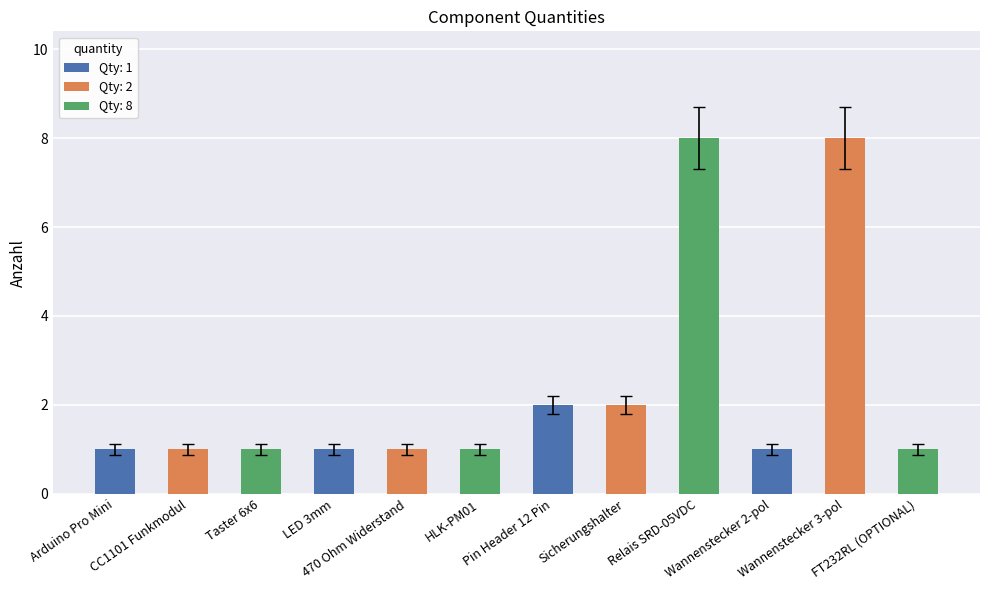

What is the value of the 9th bar from the left?

8